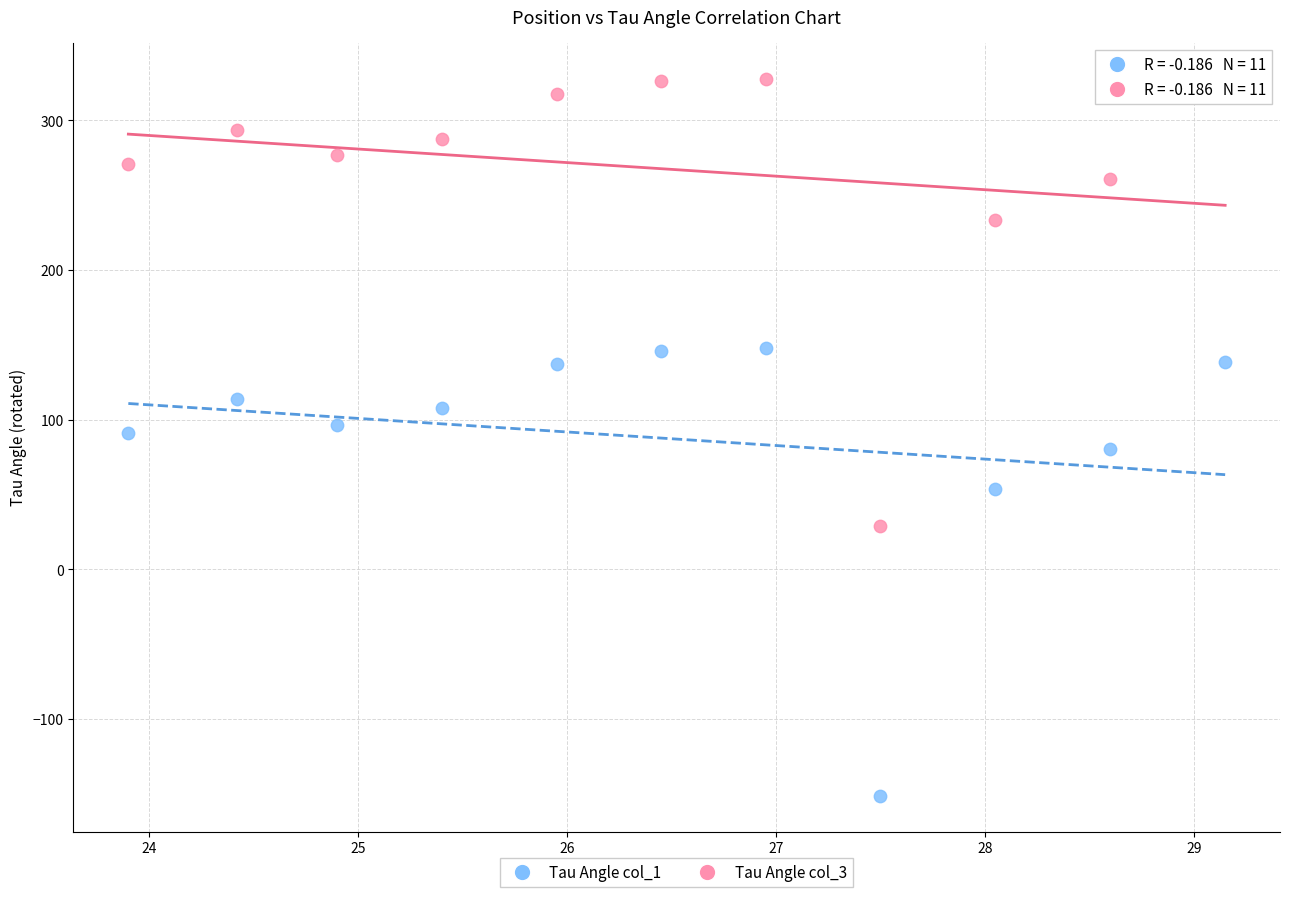

Across all data points, what is the range of Y values (max minus min)?

479.1